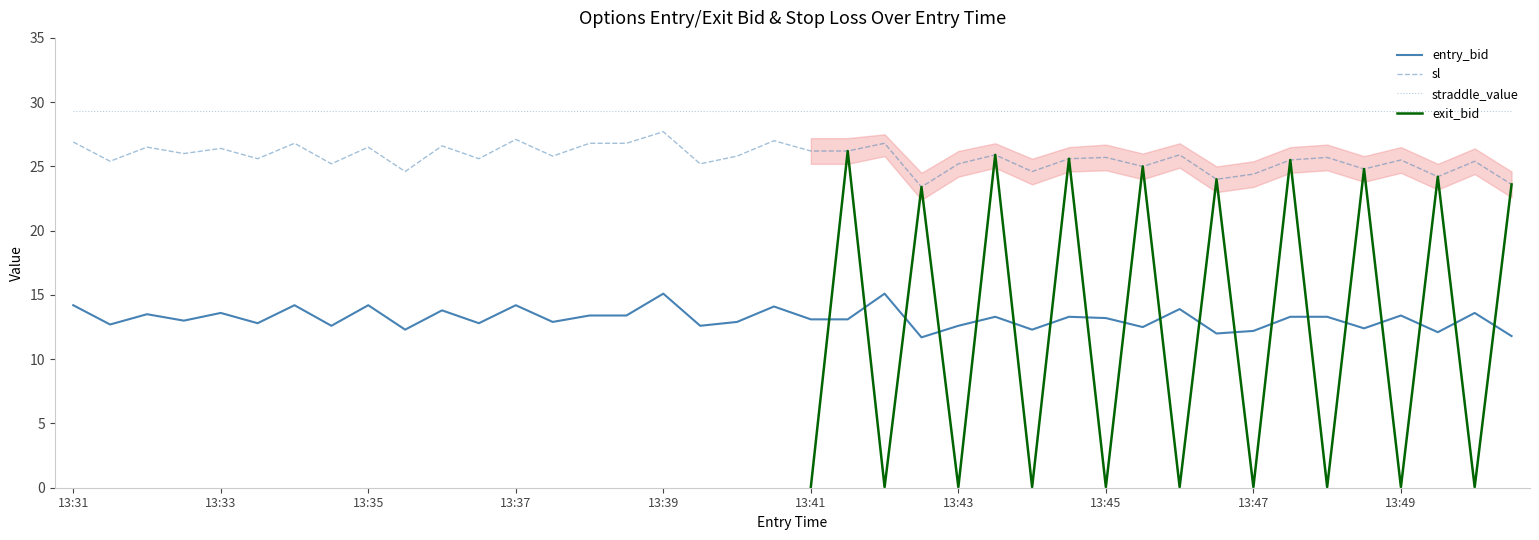

True or false: sl and entry_bid intersect in this chart.

False